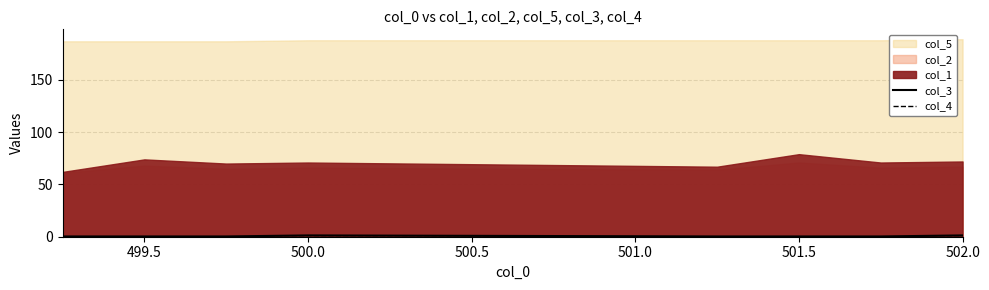

True or false: col_3 has a value of 0.2 at 501.5.

True